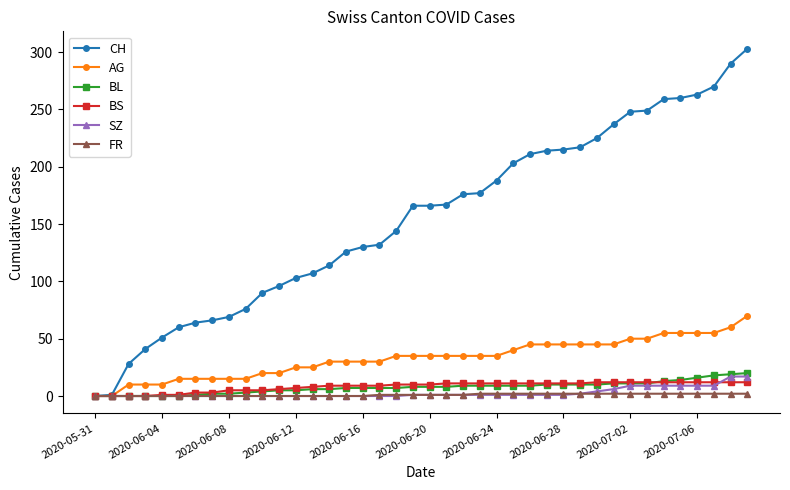

Which series has the largest range (max minus min)?

CH